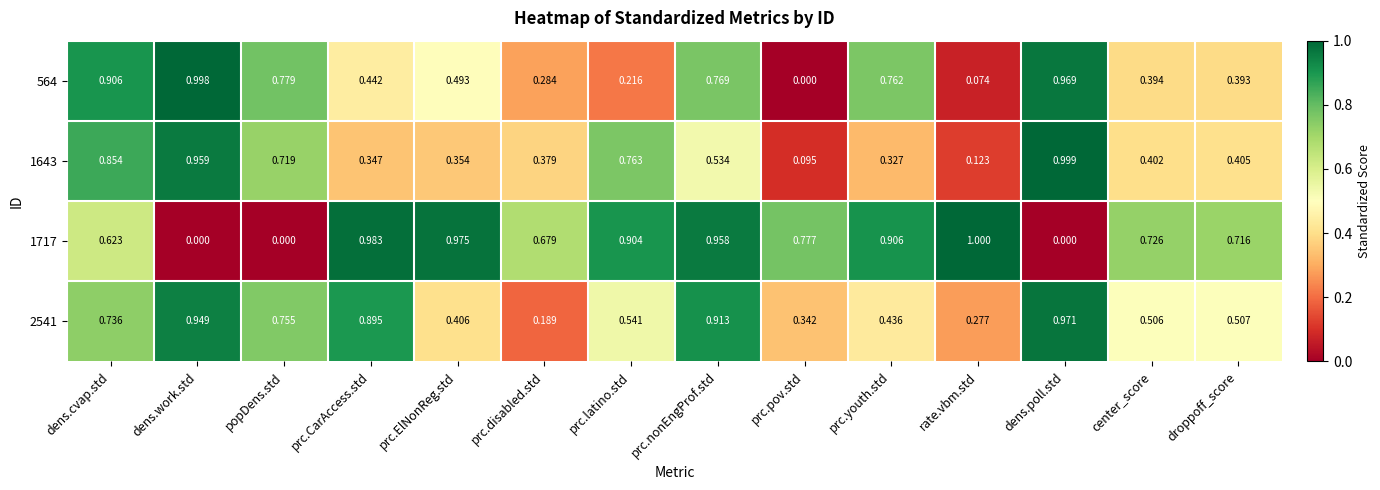

Where is 1643 nearest to the value 0?

prc.pov.std